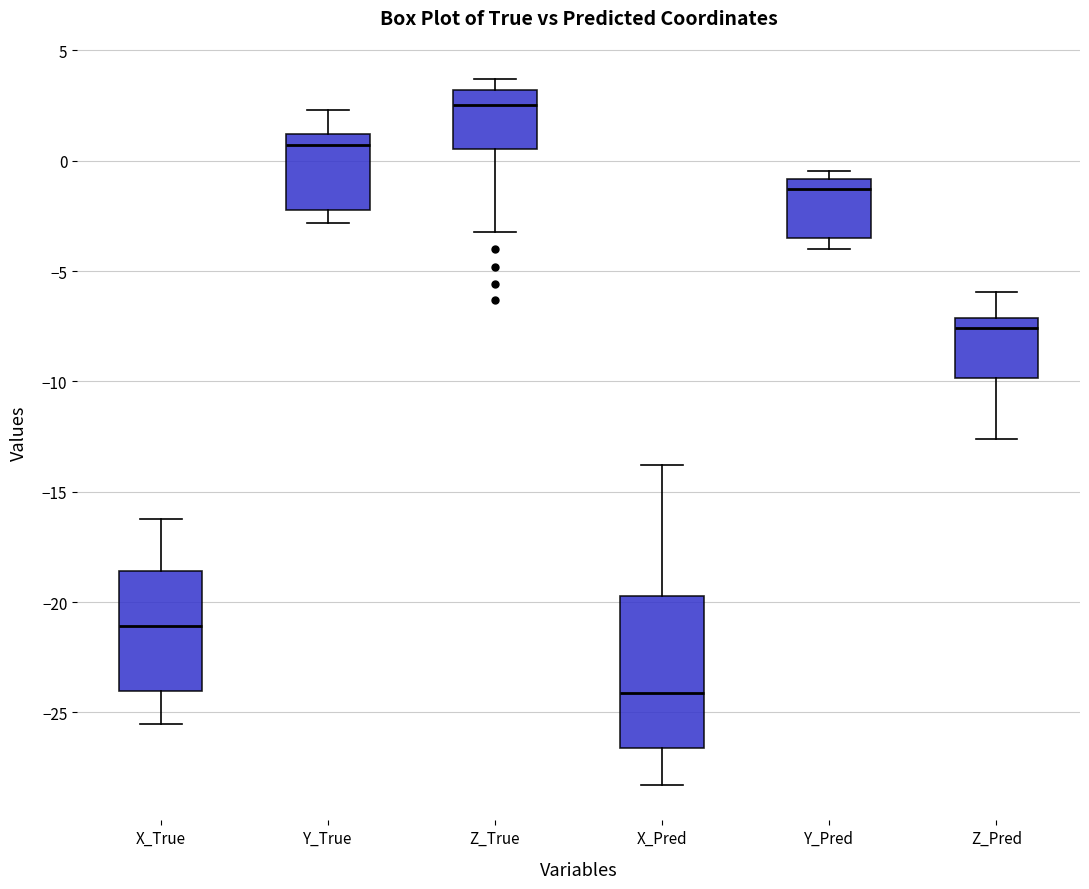

Reading left to right, read every box against the y-axis: the position of its median line, the range the box covers, and the ends of its whiskers. The values are not printed on the chart, so give them approximately, as read against the axis.

X_True: median -21.0, box -24.0 to -18.5, whiskers -25.5 to -16.0
Y_True: median 0.5, box -2.0 to 1.0, whiskers -3.0 to 2.5
Z_True: median 2.5, box 0.5 to 3.0, whiskers -3.0 to 3.5
X_Pred: median -24.0, box -26.5 to -19.5, whiskers -28.5 to -14.0
Y_Pred: median -1.5, box -3.5 to -1.0, whiskers -4.0 to -0.5
Z_Pred: median -7.5, box -10.0 to -7.0, whiskers -12.5 to -6.0